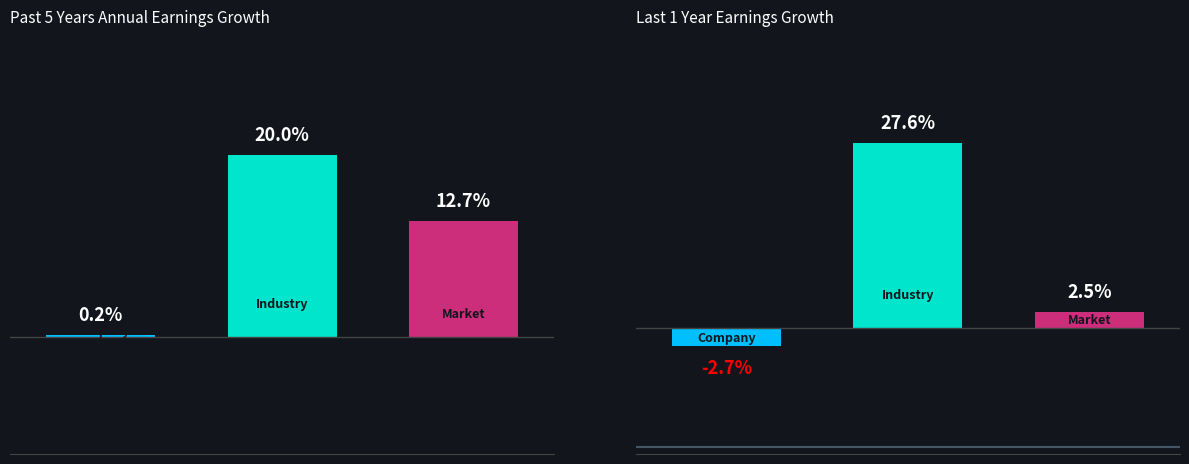

How many distinct data groups are displayed?

3